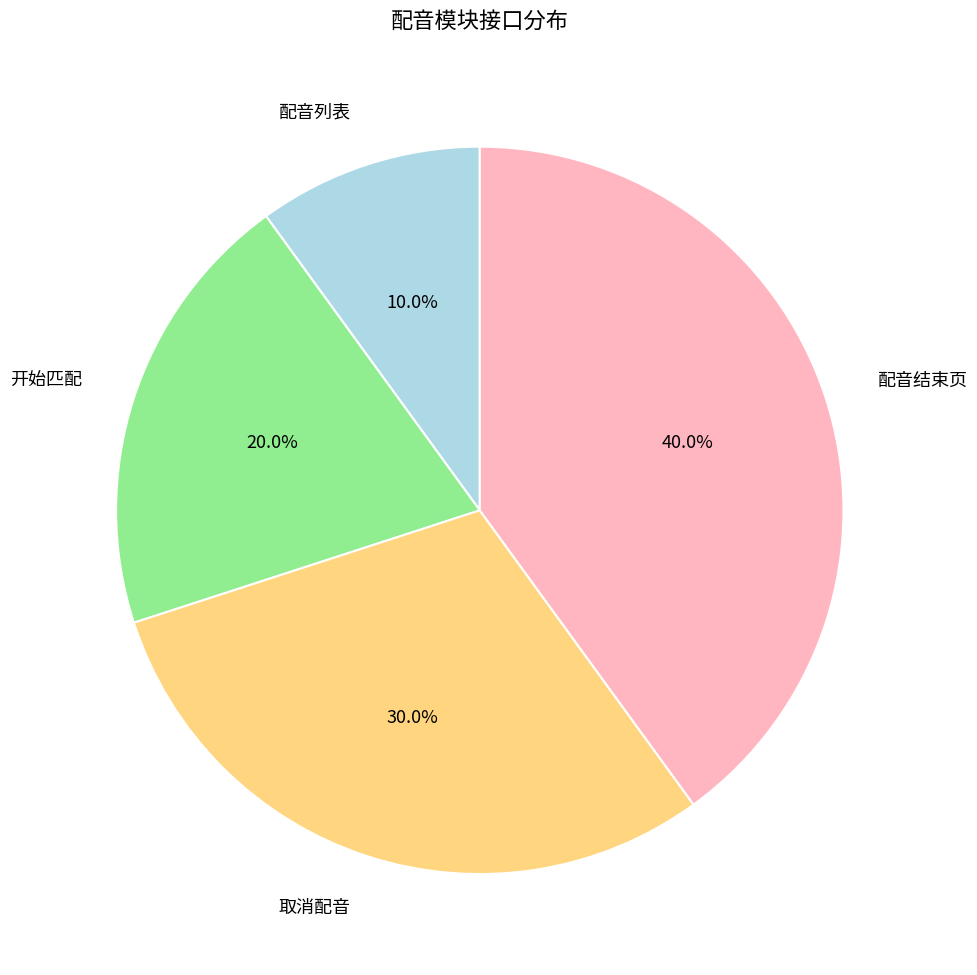

What percentage is the 取消配音 slice, to the nearest percent?

30%